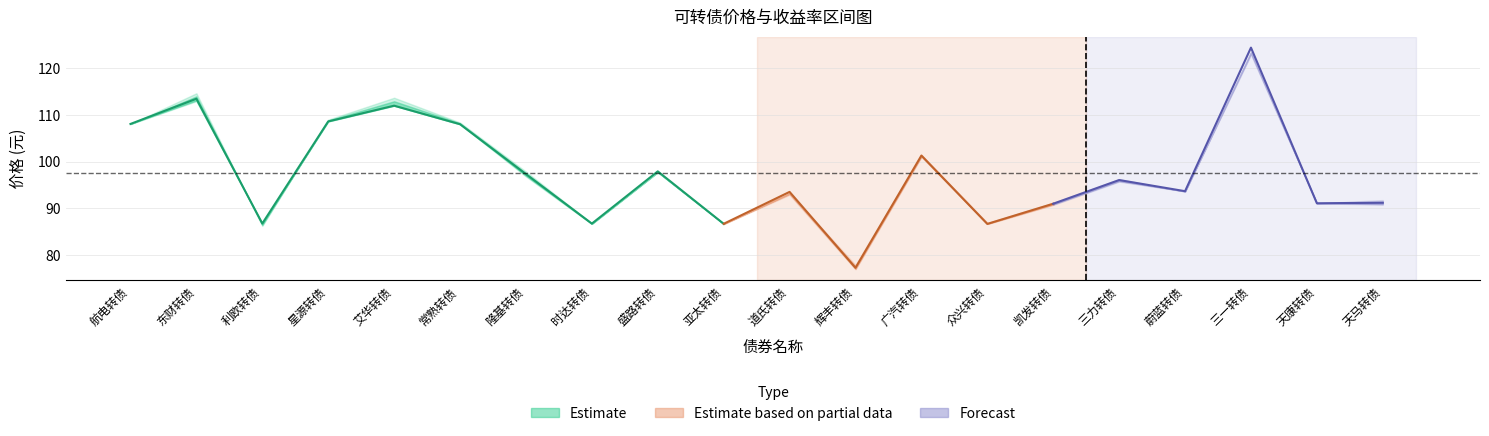

Where is 最低价 nearest to the value 100?

广汽转债